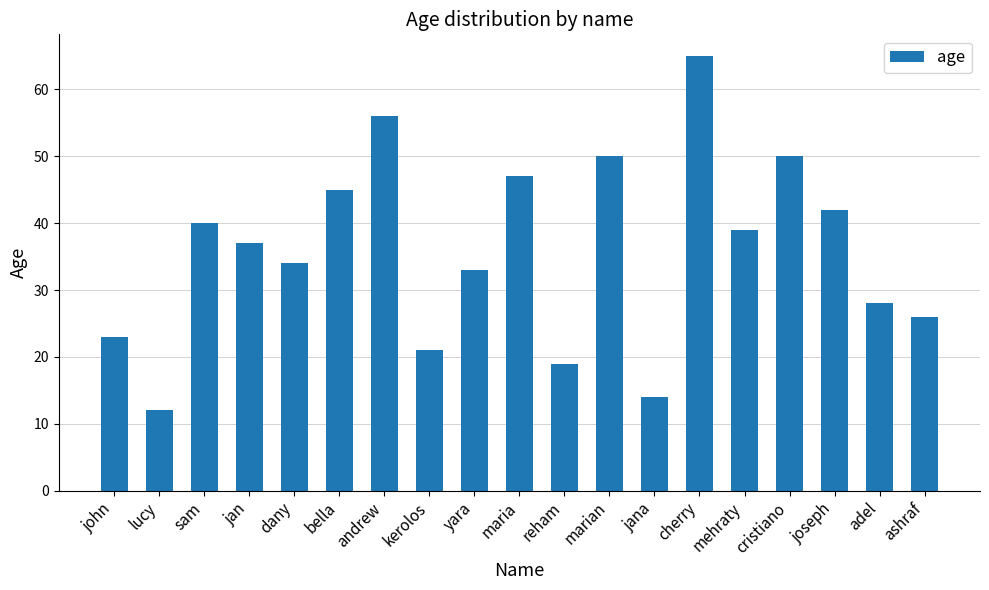

Which category has the highest value across all series?

cherry